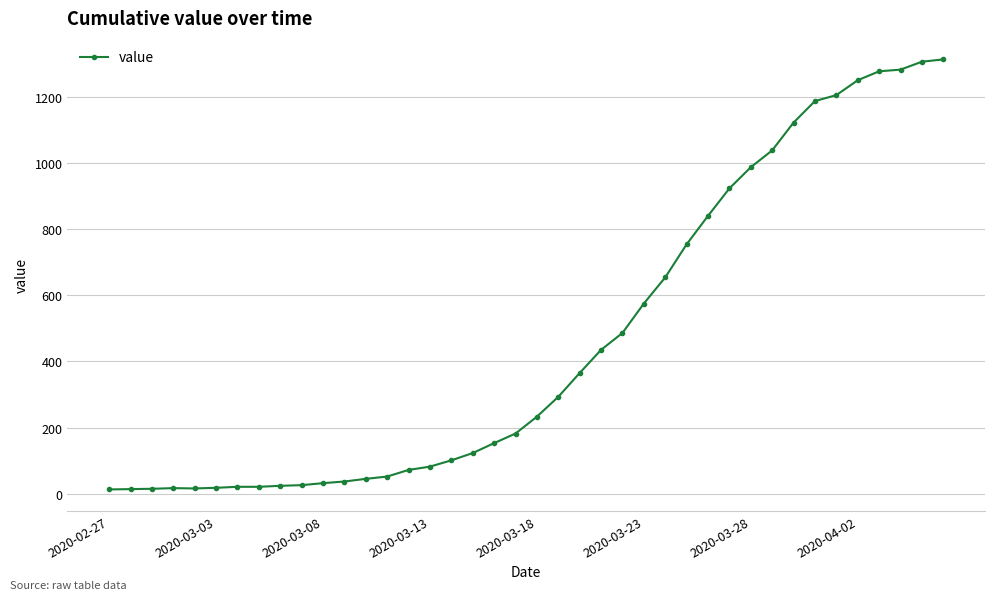

What is the minimum value shown in the chart?

13